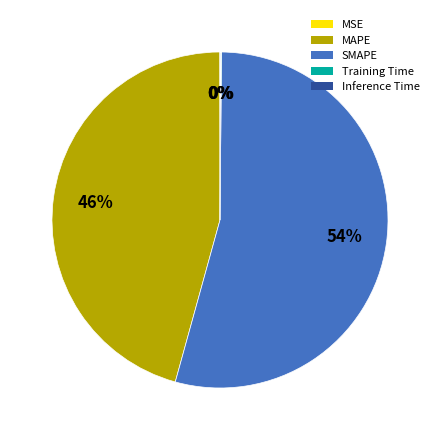

Which slice is the largest?

SMAPE